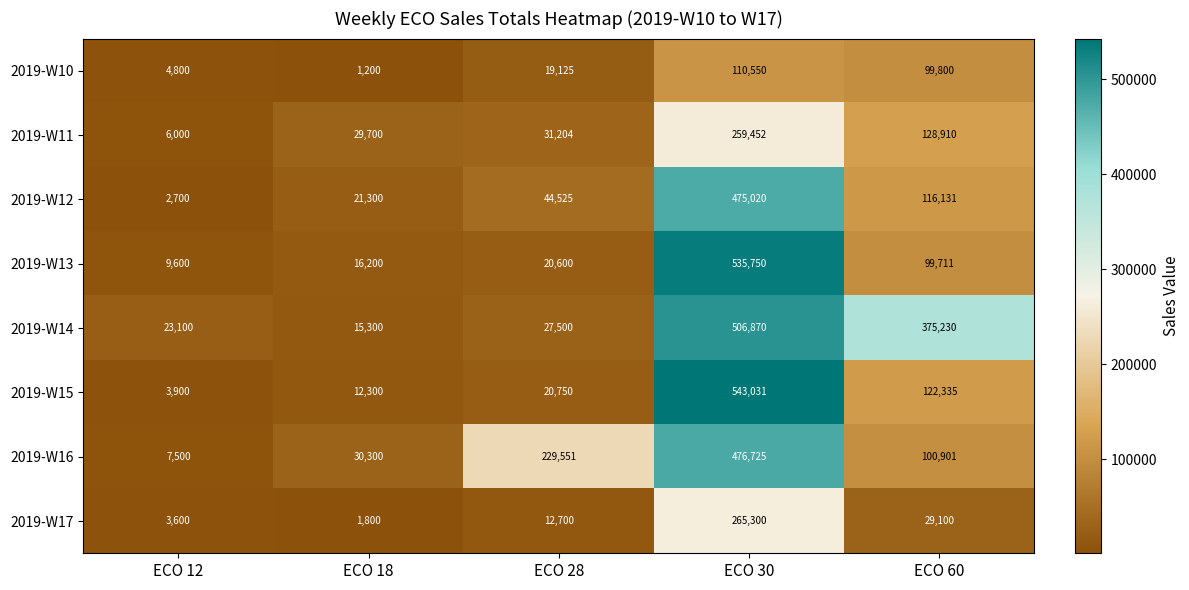

What is the minimum value for 2019-W14?

15300